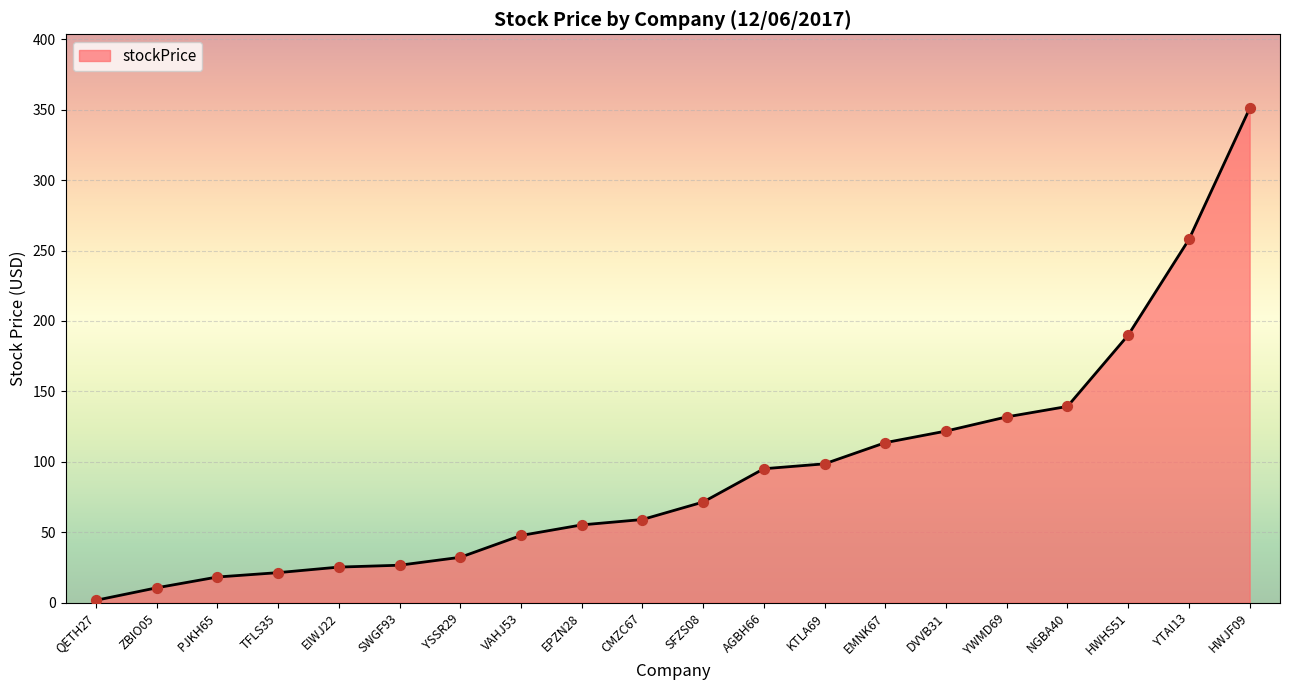

What position from the right is PJKH65?

18